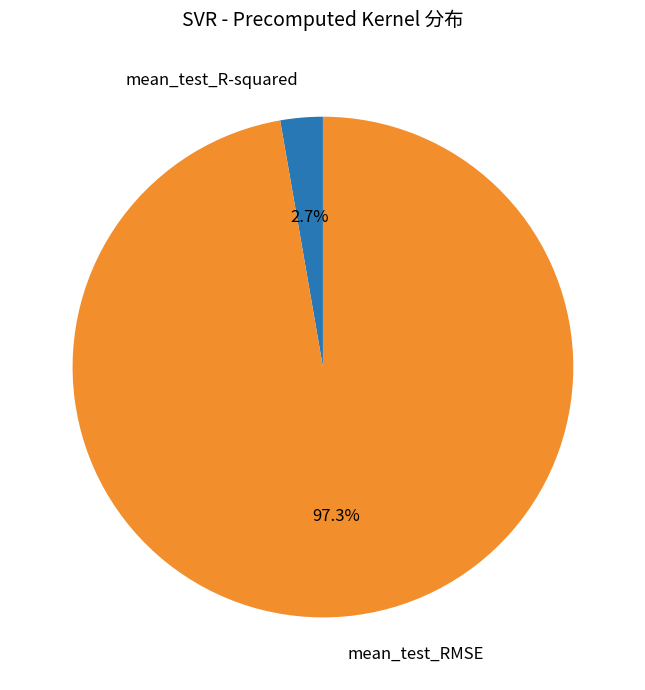

What is the largest slice in the pie chart?

mean_test_RMSE